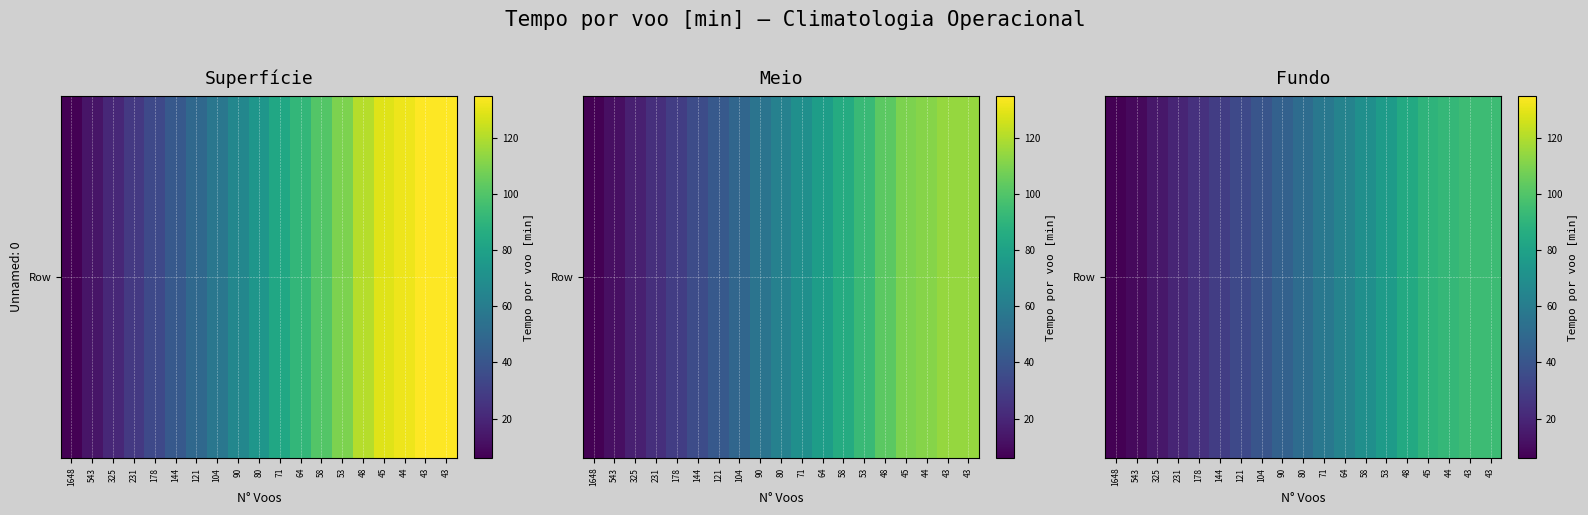

What is the change in value from 53 to 43?

+17.4